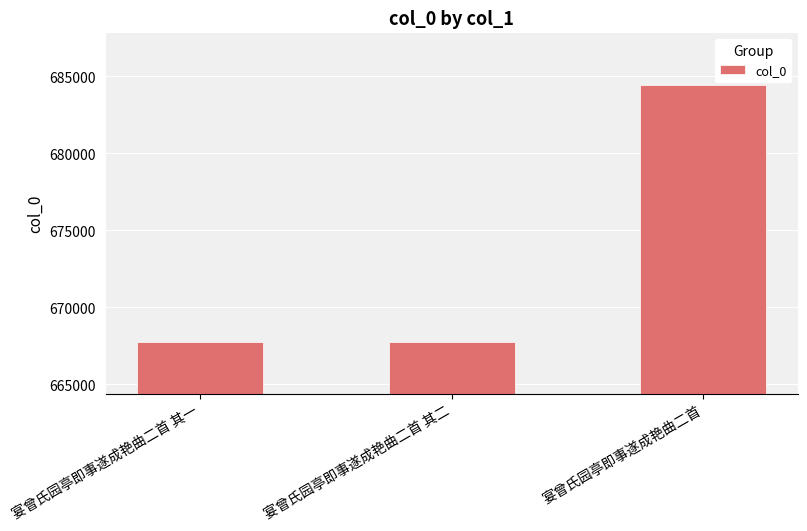

At which label is the value closest to 676081?

宴曾氏园亭即事遂成艳曲二首 其二